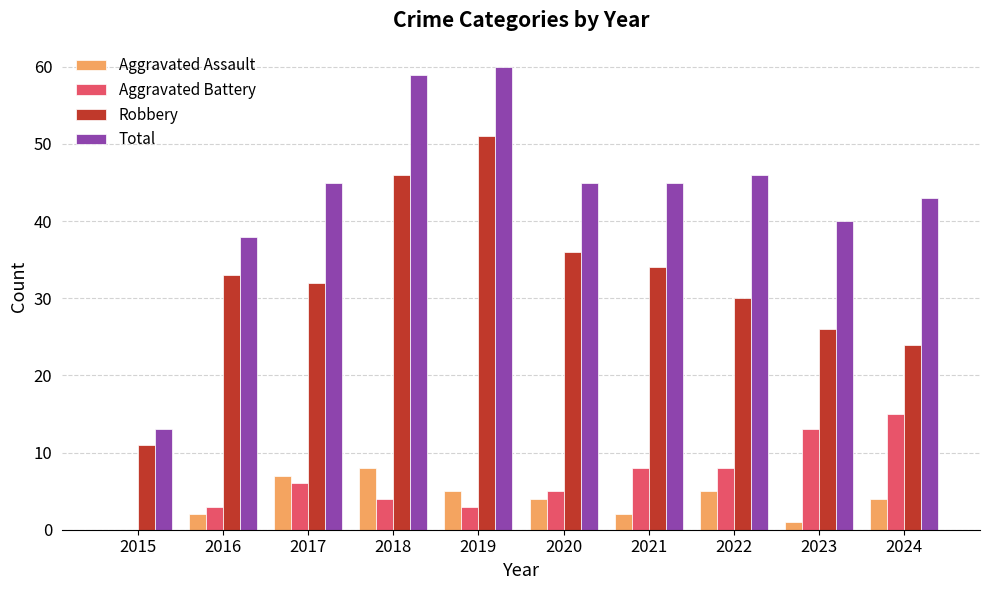

Reading right to left, list all the values displayed in this chart.

Aggravated Assault: 2024=4	2023=1	2022=5	2021=2	2020=4	2019=5	2018=8	2017=7	2016=2	2015=0
Aggravated Battery: 2024=15	2023=13	2022=8	2021=8	2020=5	2019=3	2018=4	2017=6	2016=3	2015=0
Robbery: 2024=24	2023=26	2022=30	2021=34	2020=36	2019=51	2018=46	2017=32	2016=33	2015=11
Total: 2024=43	2023=40	2022=46	2021=45	2020=45	2019=60	2018=59	2017=45	2016=38	2015=13